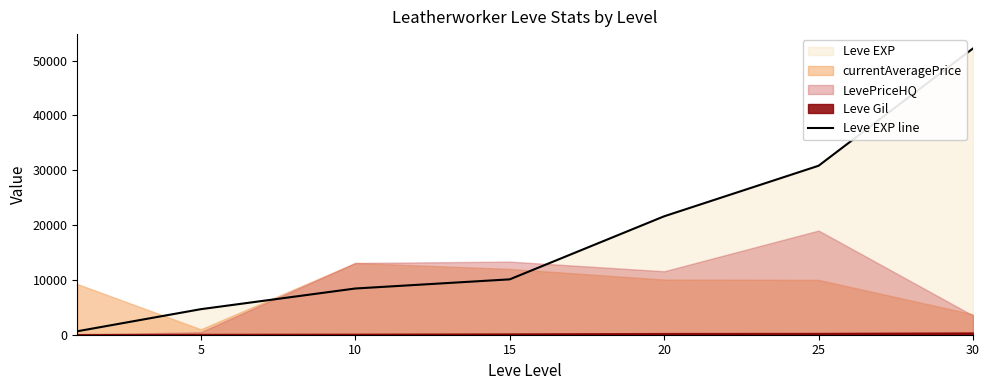

The chart shows a value of 4772 at 10. True or false?

False